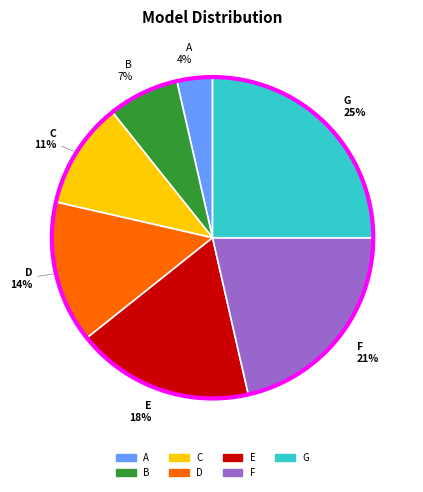

Which slice is the largest?

G